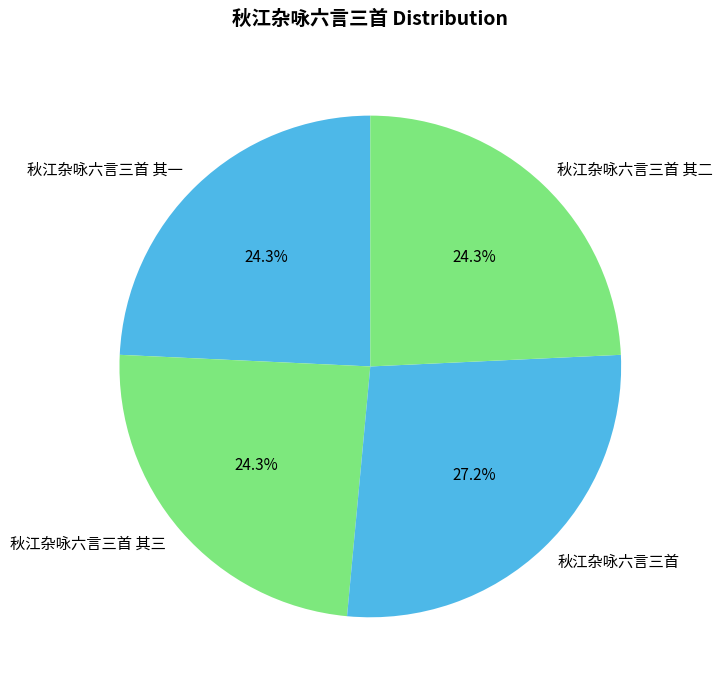

Is the sum of 秋江杂咏六言三首 其二 and 秋江杂咏六言三首 其一 greater than half?

No